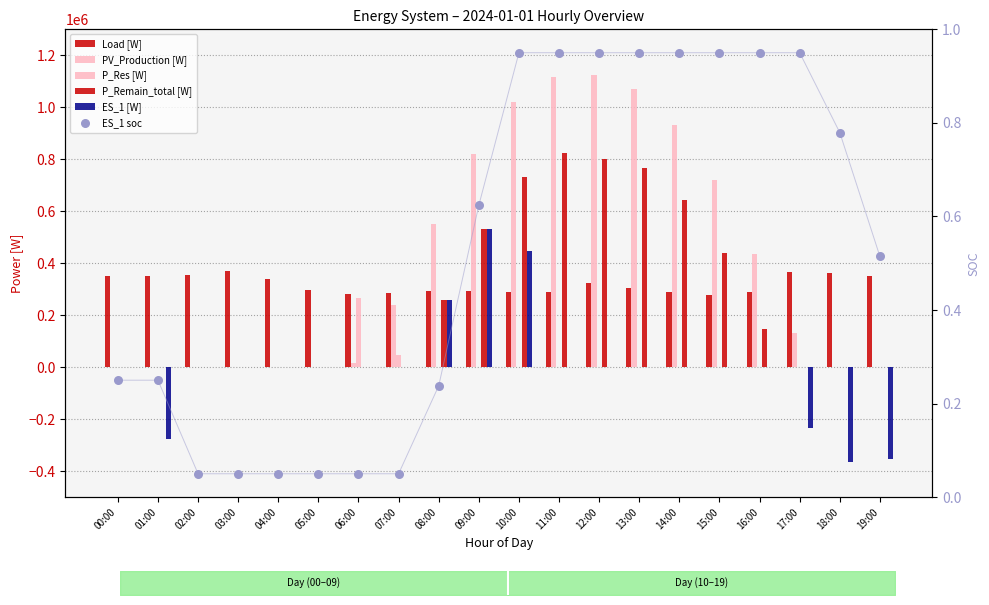

Which series reaches the minimum Y coordinate?

ES_1 [W]